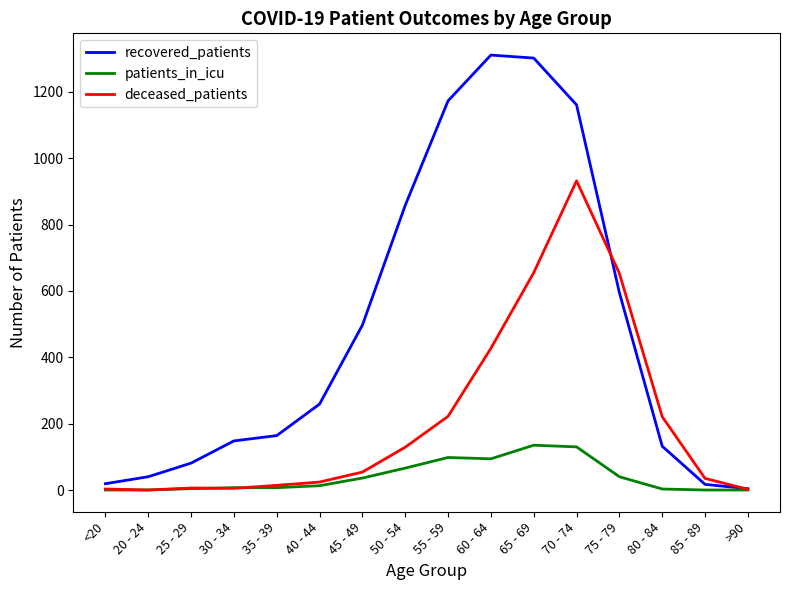

True or false: patients_in_icu has a value of 40 at 75 - 79.

True